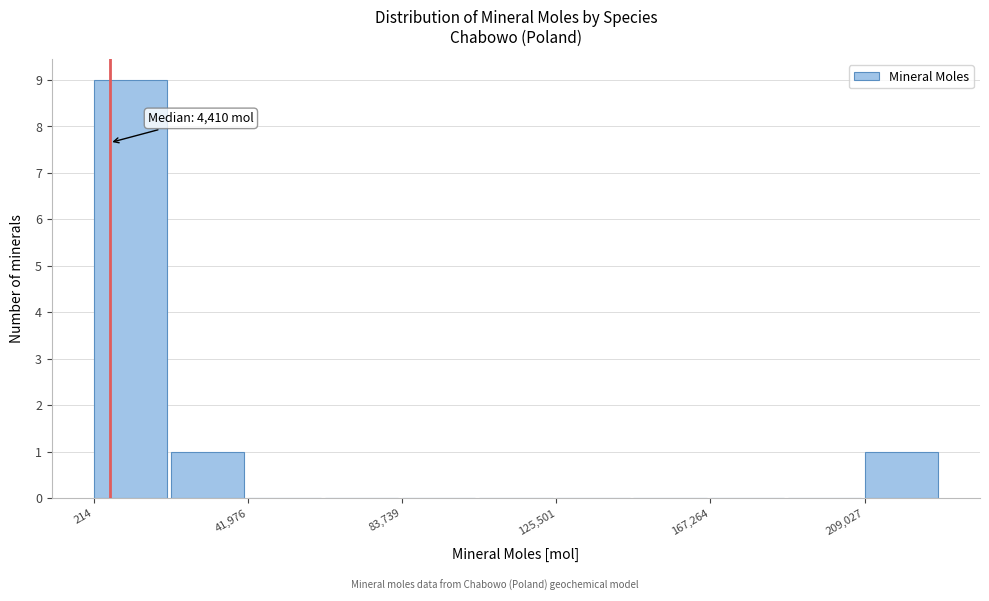

Which range on the x-axis has the tallest bar?

0 to 20000